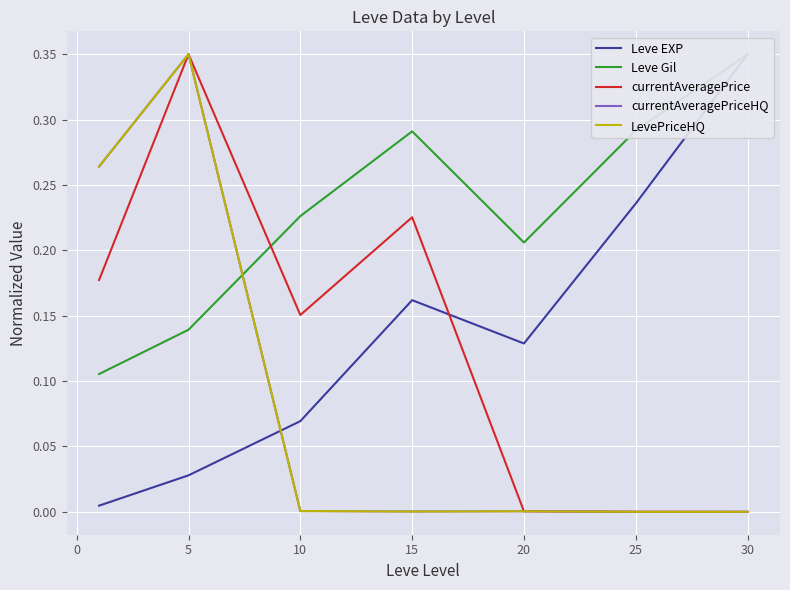

The LevePriceHQ series shows 0.0 at 15. True or false?

False